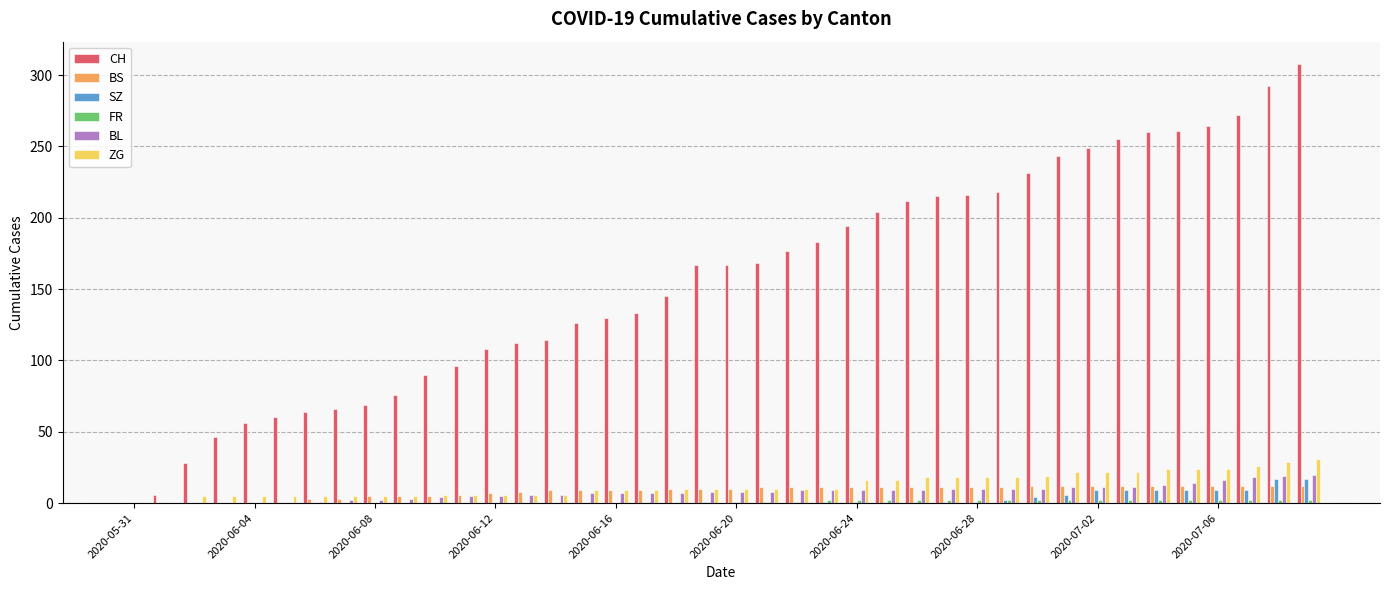

Which series has the largest total across all categories?

CH